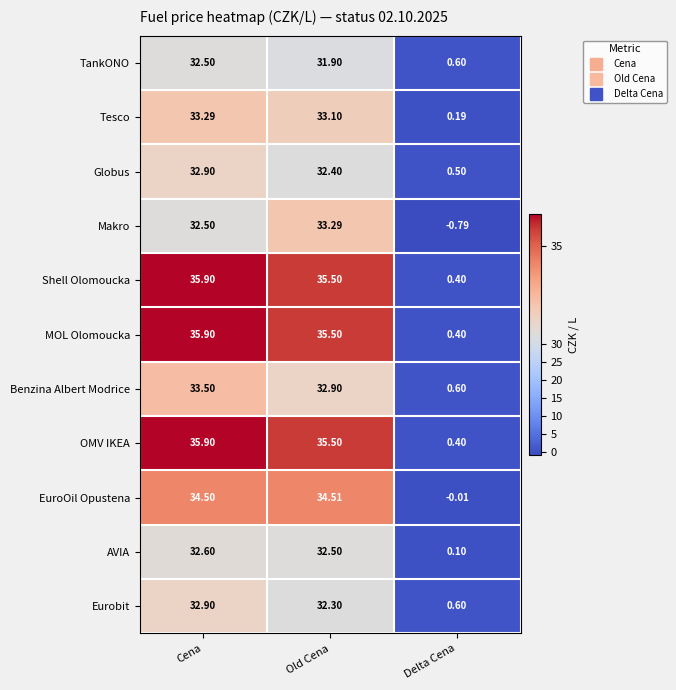

Between Cena and Old Cena, which series saw the biggest shift?

Makro